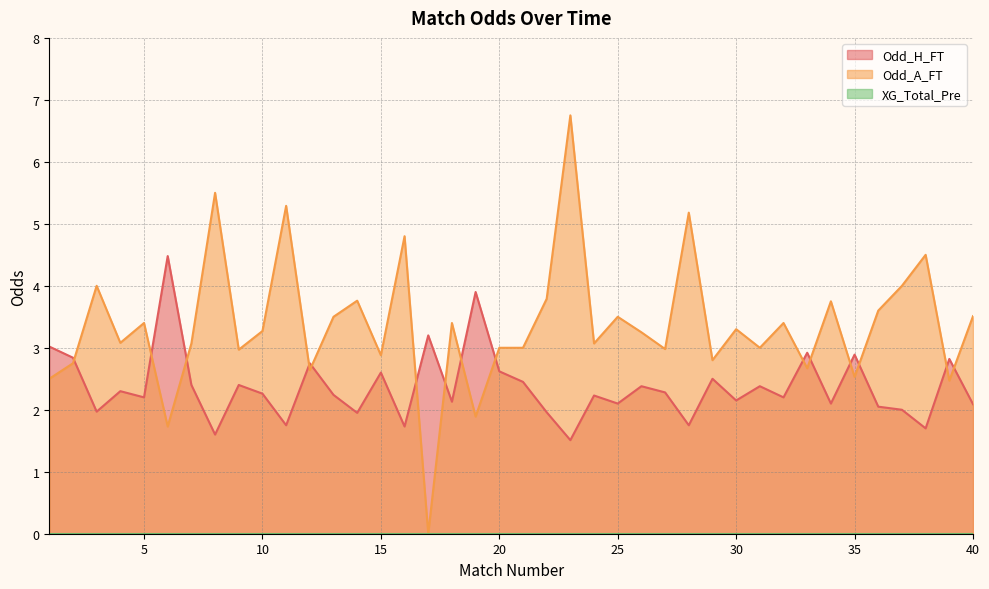

Is it true that Odd_A_FT equals 4.2 at 4?

False